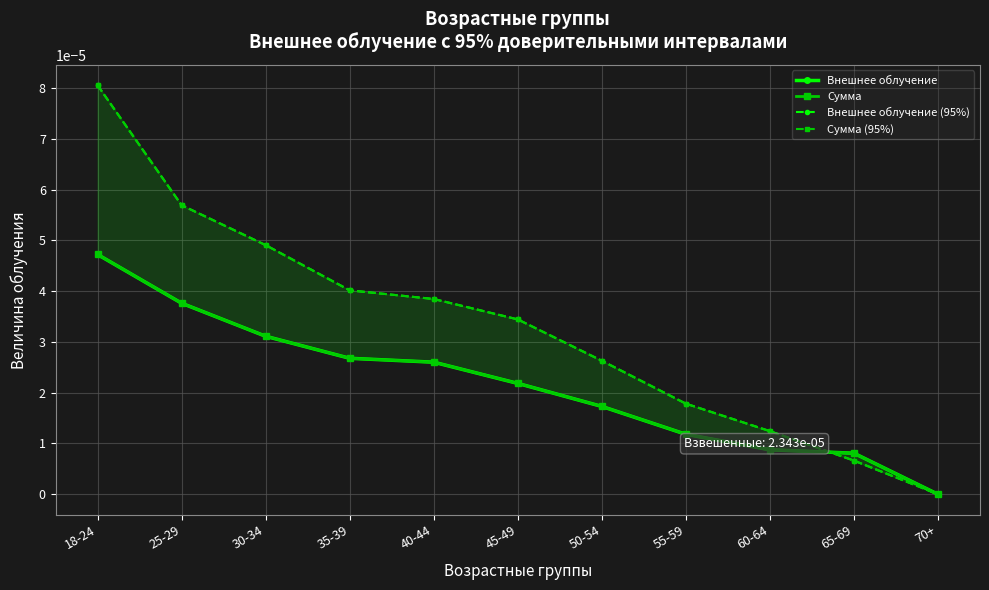

Is the value of Сумма at 50-54 greater than the value of Сумма (95%) at 60-64?

Yes